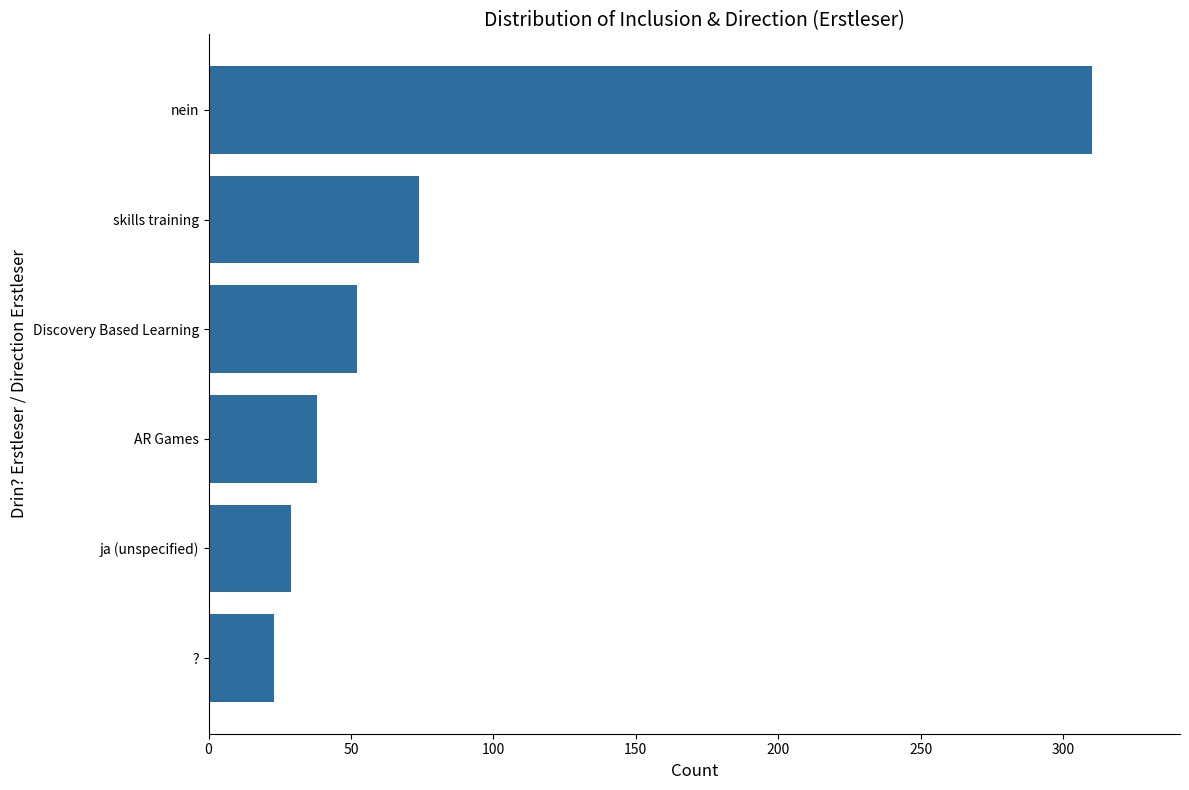

What is the sum of all values?

526